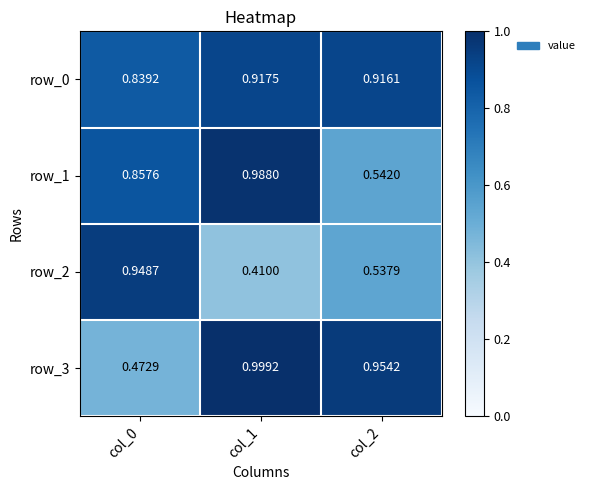

Is the value of row_2 at col_0 greater than the value of row_0 at col_2?

Yes